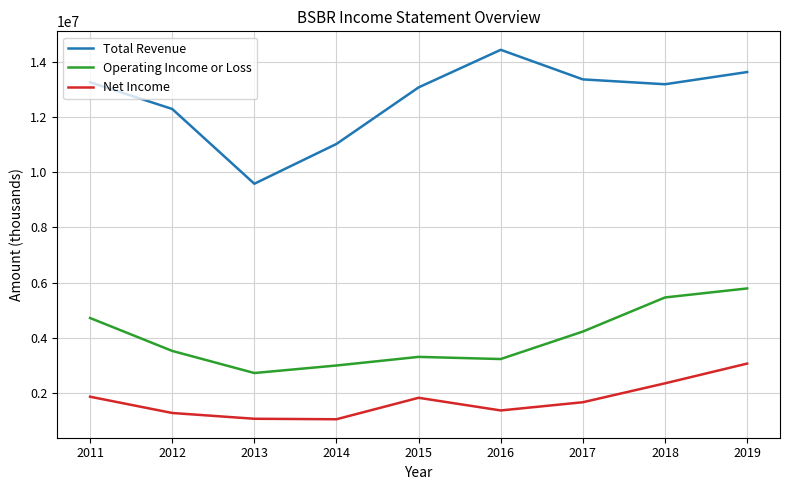

True or false: Total Revenue and Operating Income or Loss intersect in this chart.

False